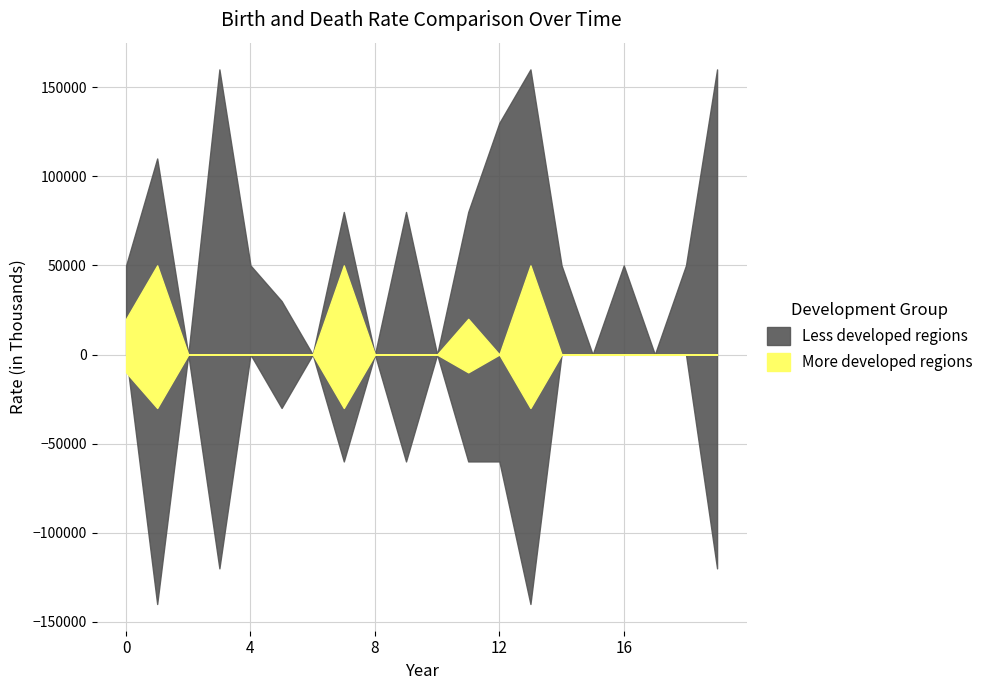

Is this an area chart (filled region under the line)?

No